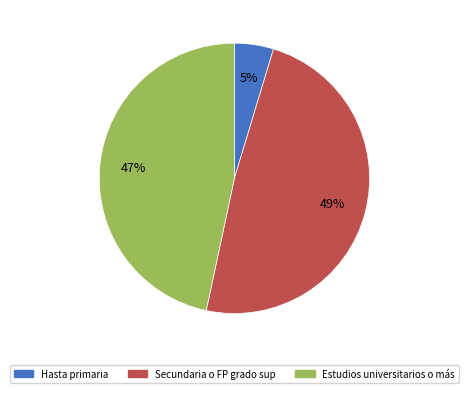

Which category has the biggest portion of the pie?

Secundaria o FP grado sup